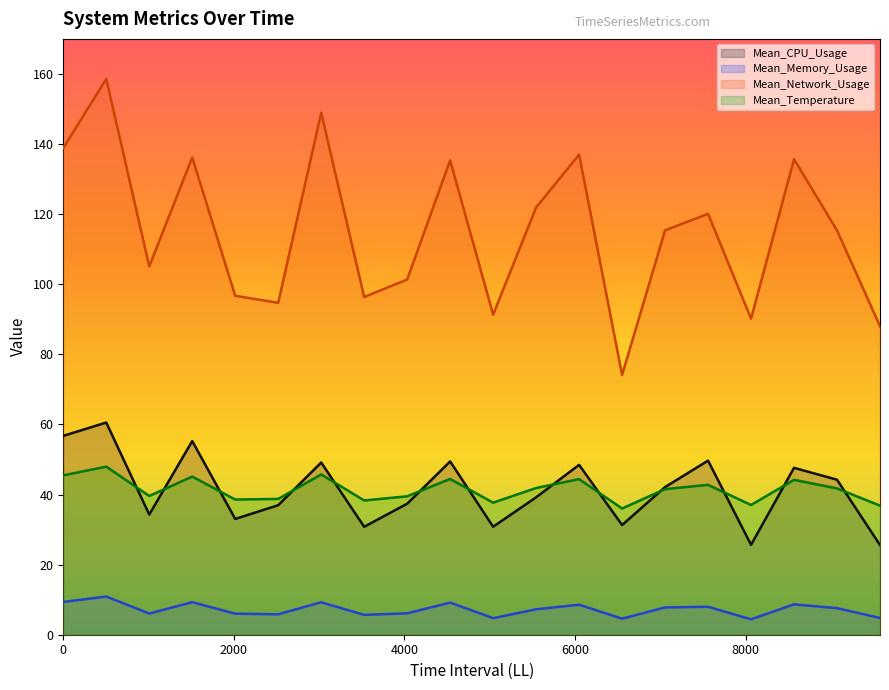

Which series changed the most between 2520 and 5040?

Mean_CPU_Usage